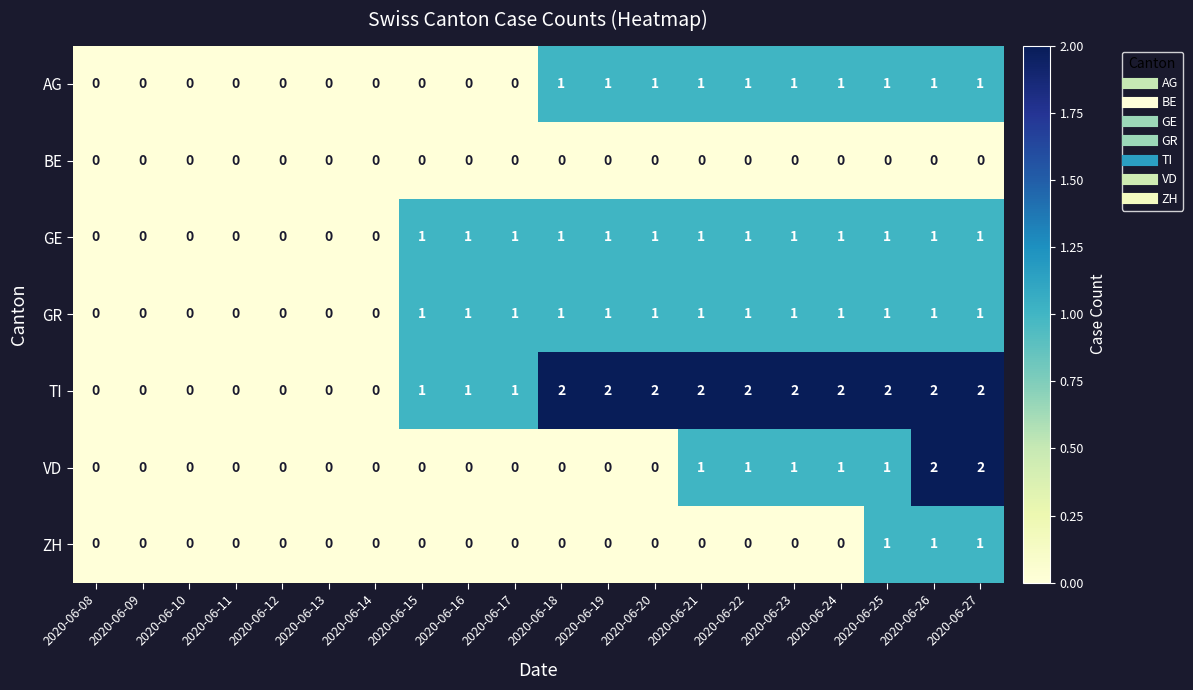

What is the total value across all series at 2020-06-17?

3